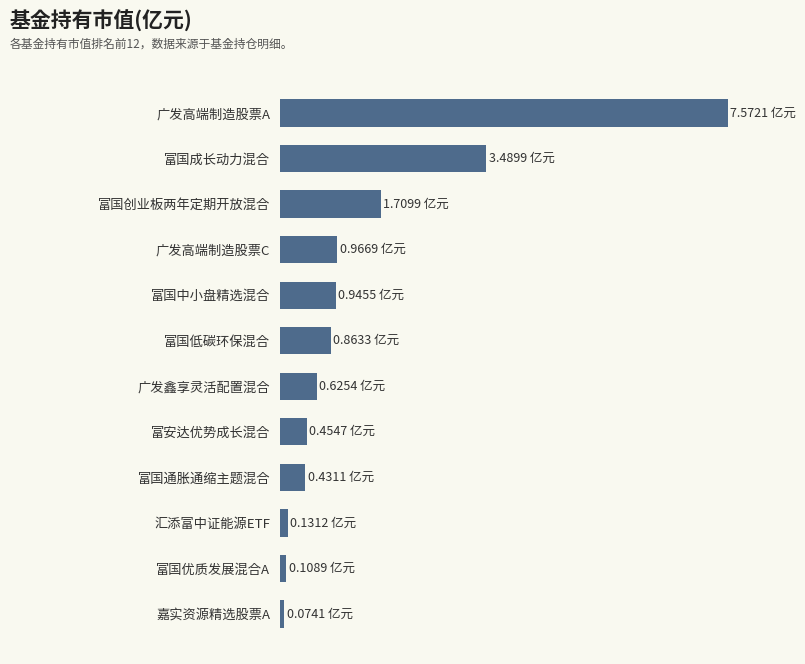

What is the difference between the second highest and minimum values?

3.4